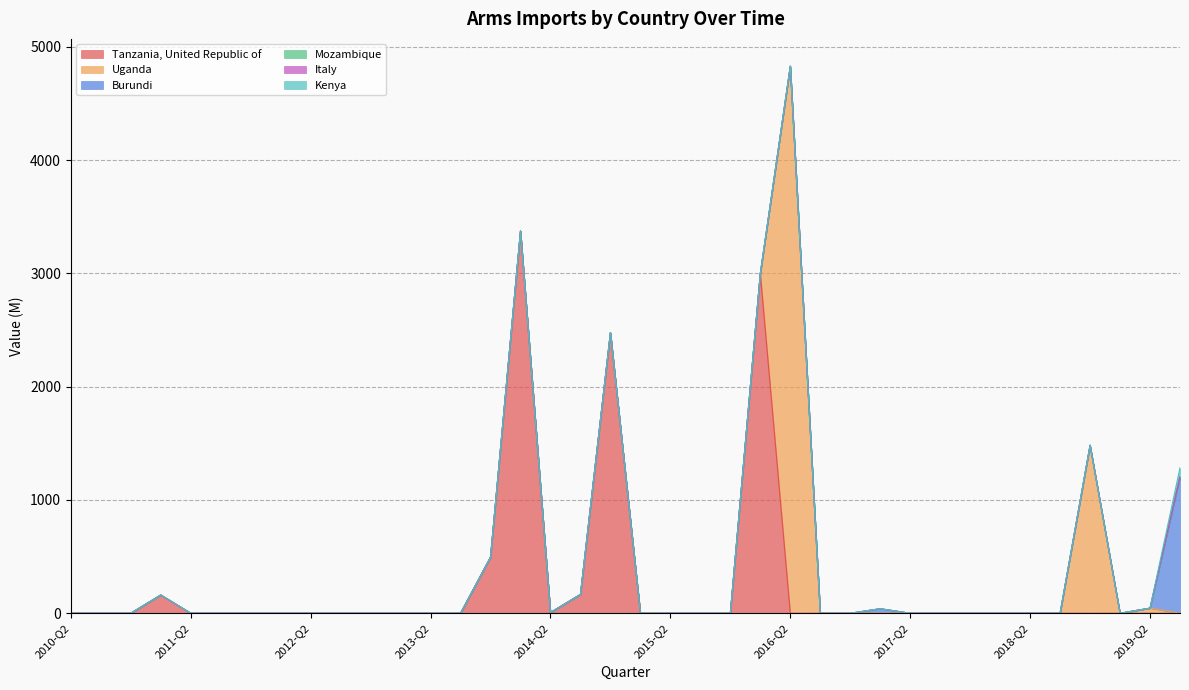

Which series has the widest spread of values?

Uganda